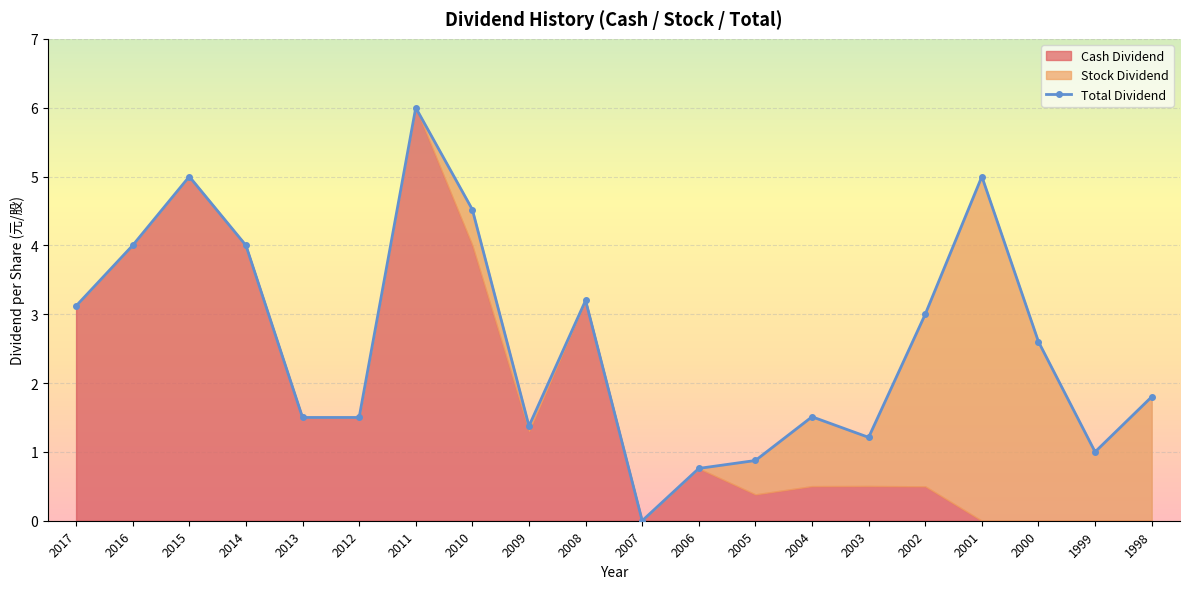

True or false: Cash Dividend has a value of 4.0 at 2016.

True